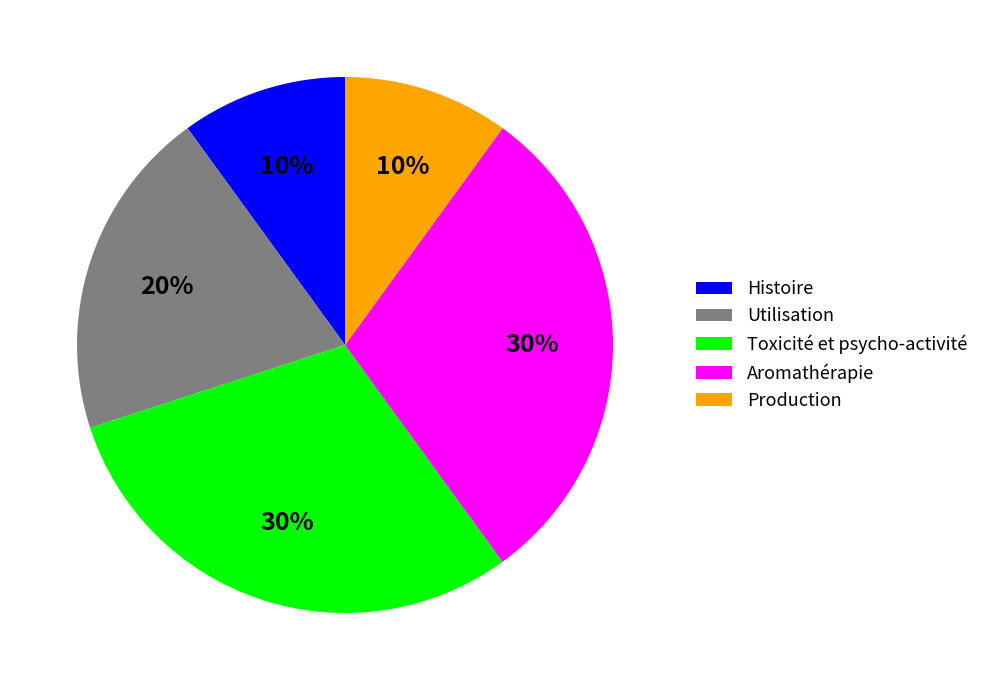

Is the sum of Utilisation and Production greater than half?

No